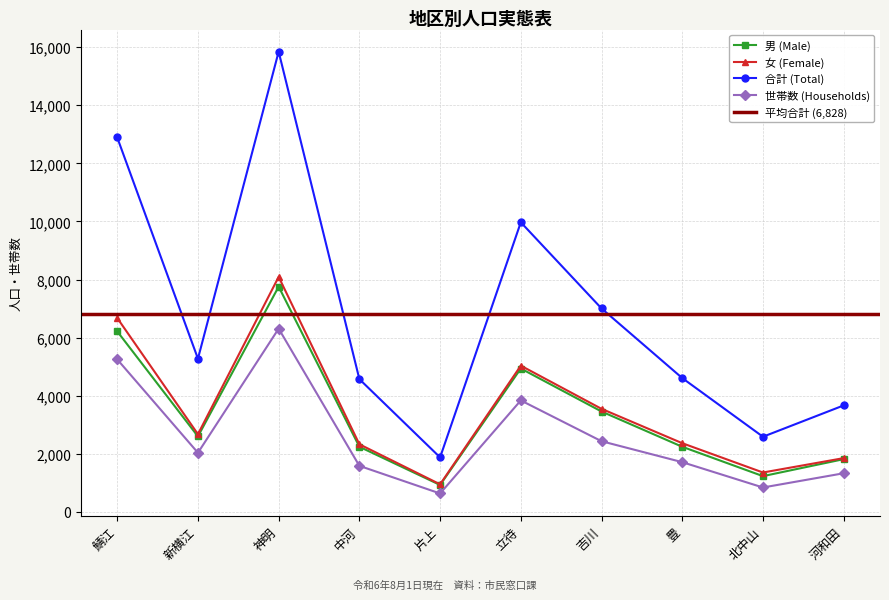

What is the minimum value for 世帯数 (Households)?

634